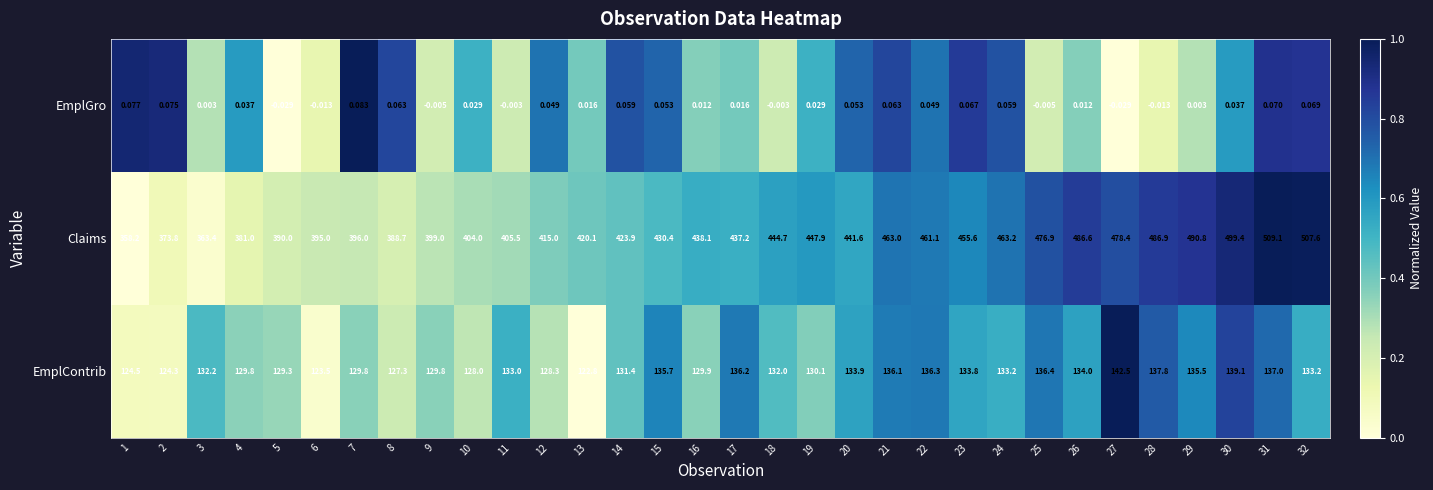

How many data points in EmplContrib are less than 133?

16